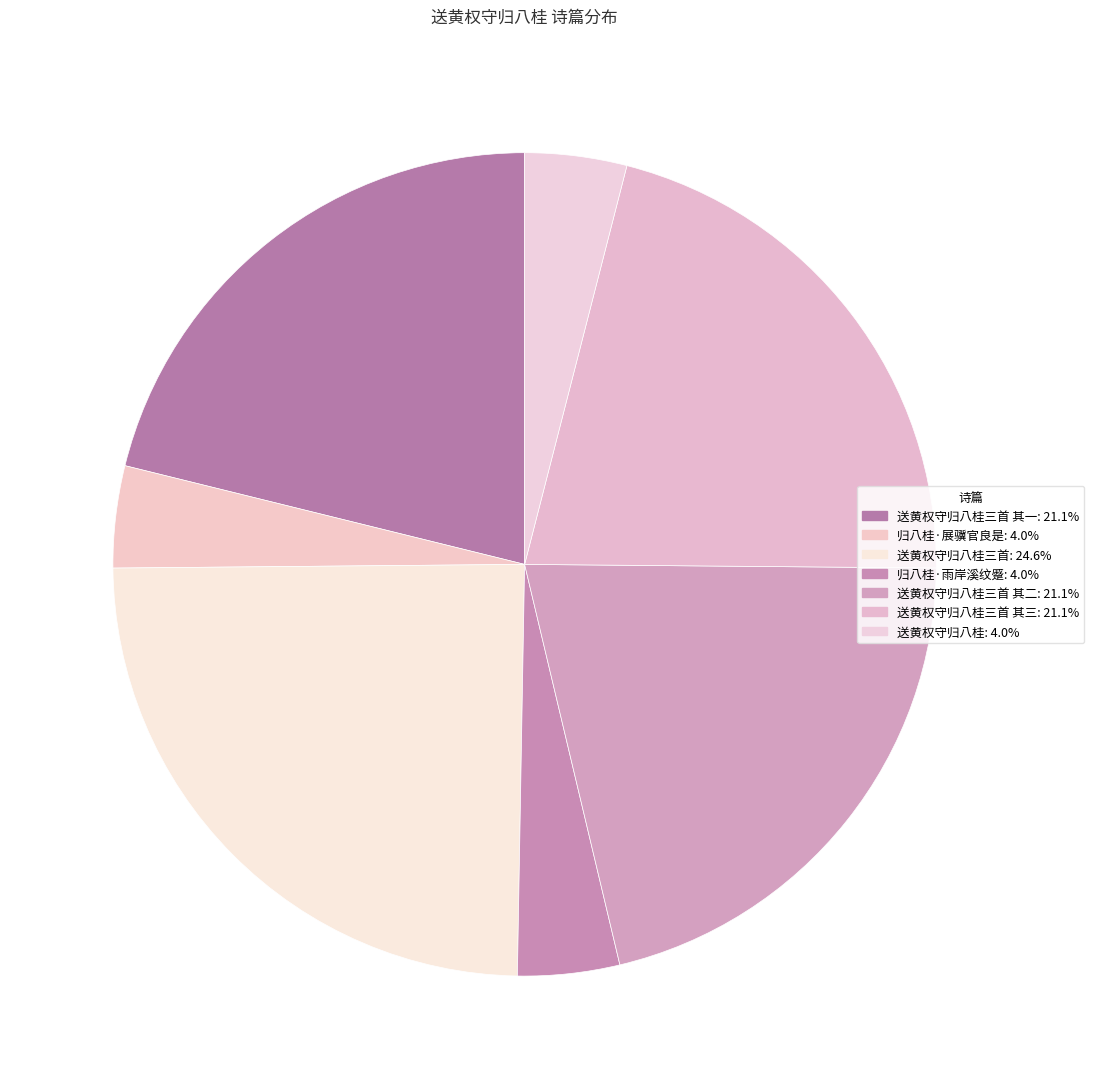

How many slices are in this pie chart?

7